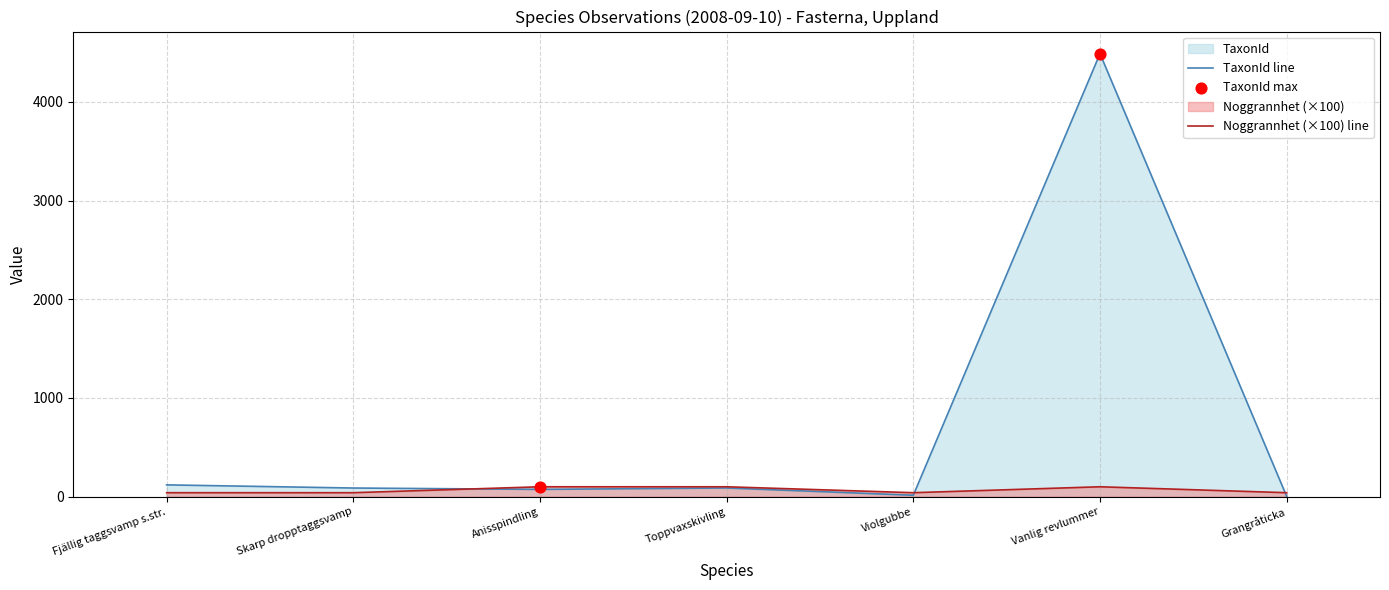

Which series has the largest Y range (max minus min)?

TaxonId line